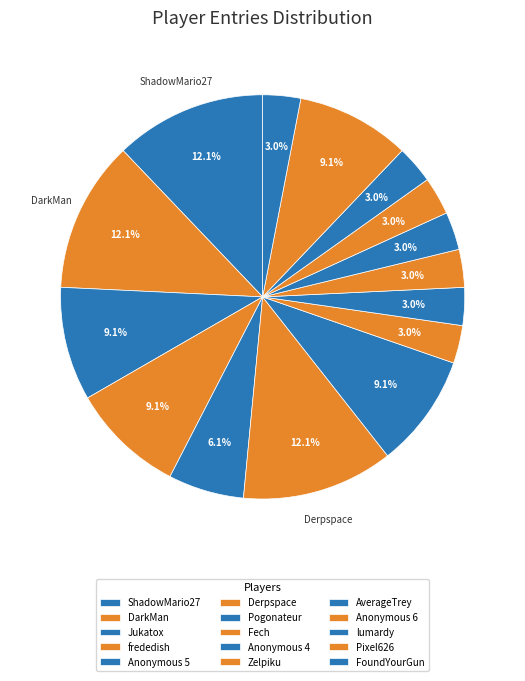

How many segments does this pie chart have?

15